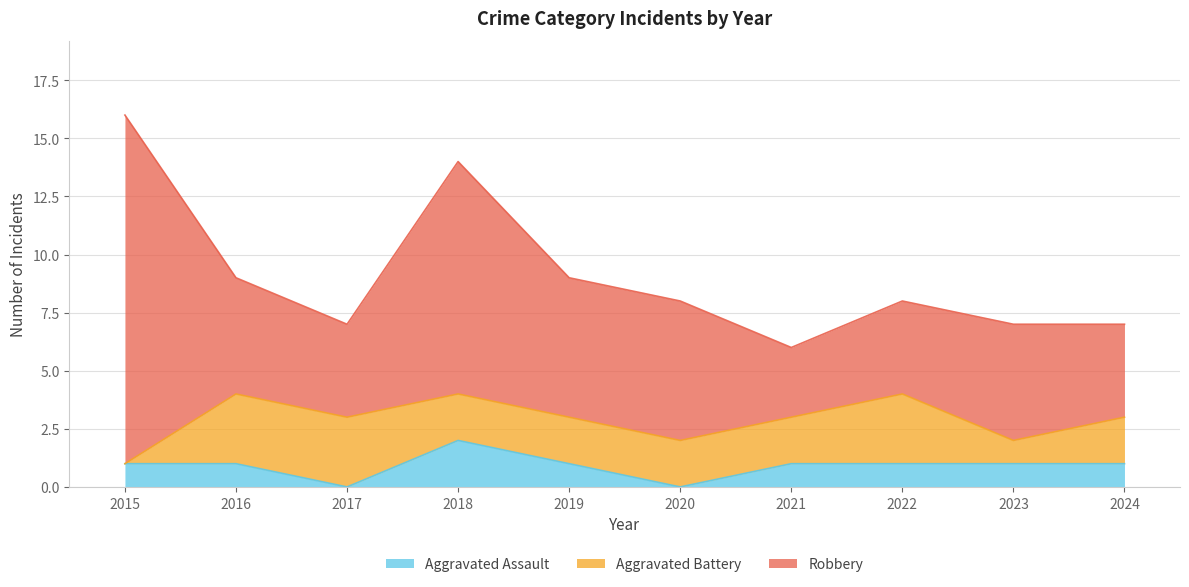

True or false: Robbery has more than 2 points higher than both neighbors.

False